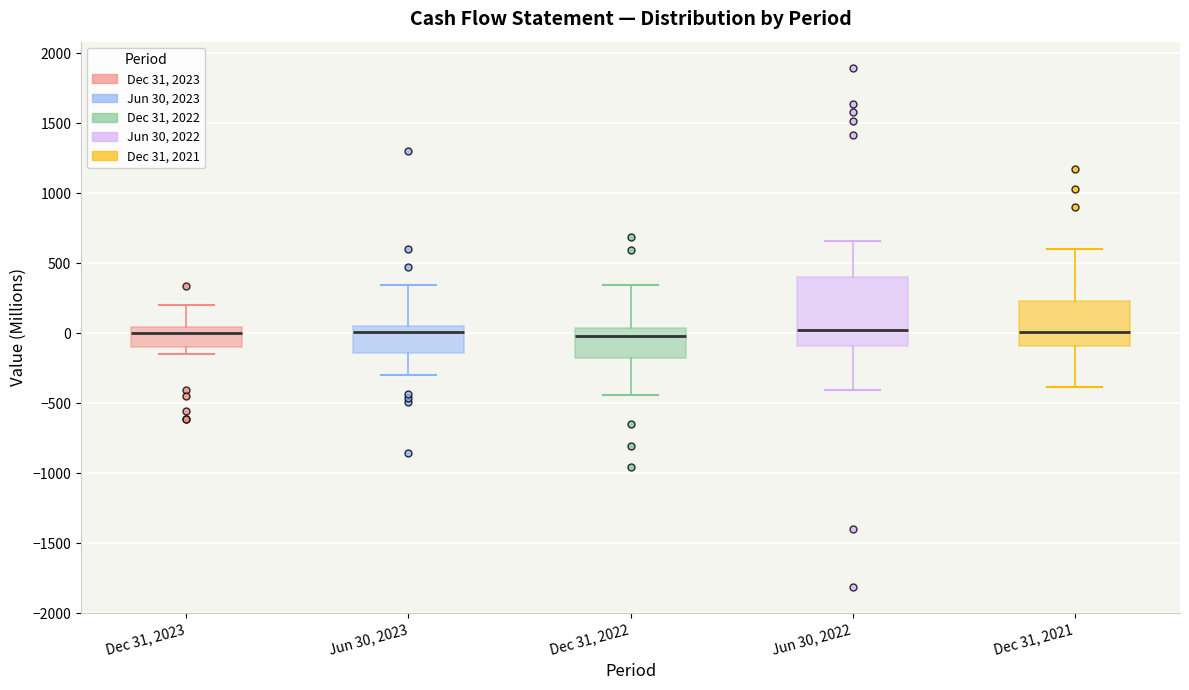

Reading left to right, read every box against the y-axis: the position of its median line, the range the box covers, and the ends of its whiskers. The values are not printed on the chart, so give them approximately, as read against the axis.

Dec 31, 2023: median 0, box -100 to 50, whiskers -150 to 200
Jun 30, 2023: median 0, box -150 to 50, whiskers -300 to 350
Dec 31, 2022: median 0, box -200 to 50, whiskers -450 to 350
Jun 30, 2022: median 50, box -100 to 400, whiskers -400 to 650
Dec 31, 2021: median 0, box -100 to 250, whiskers -400 to 600